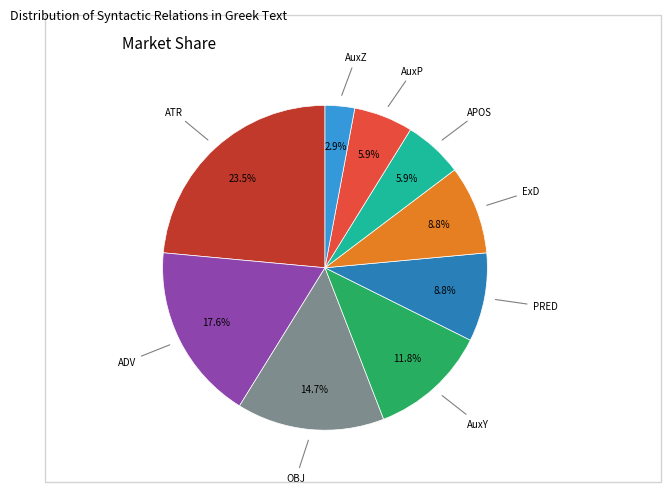

To the nearest percent, what is the combined percentage of AuxY and ATR?

35%